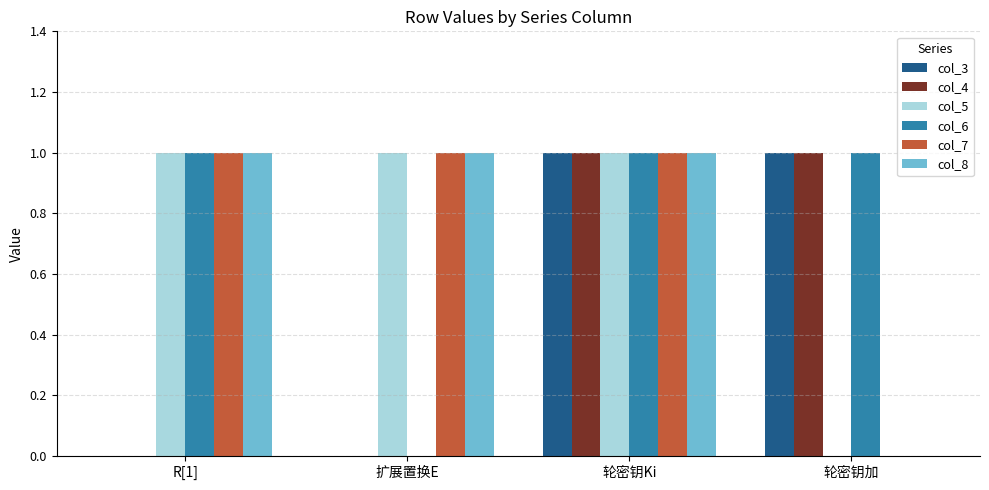

The value of col_6 at R[1] is 1. True or false?

True